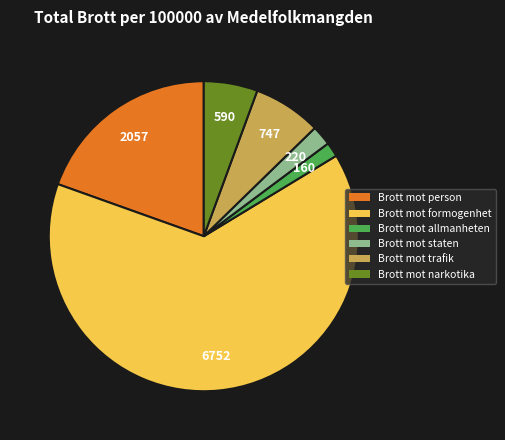

How many slices are in this pie chart?

6